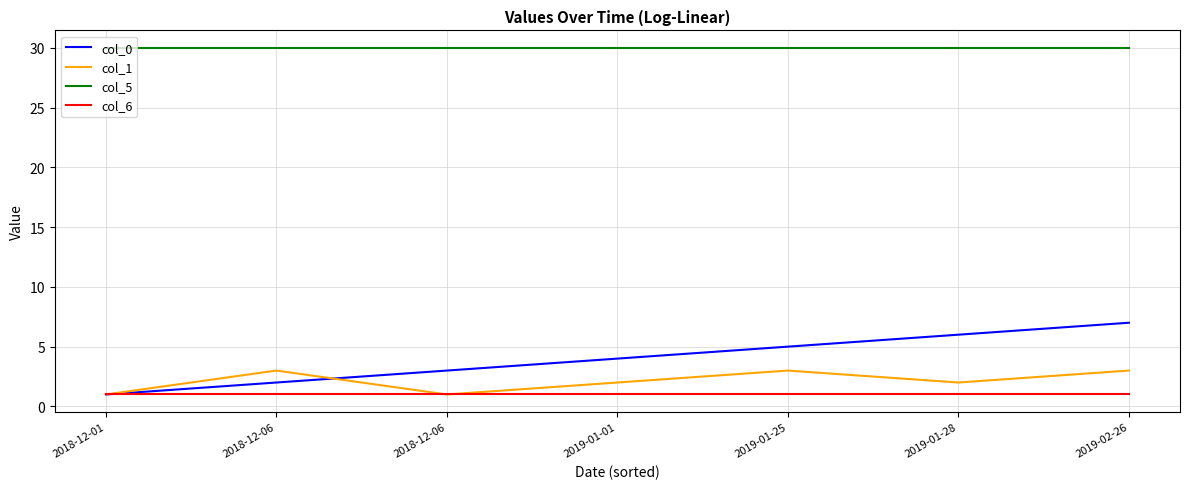

What are all the series names shown in the legend?

col_0, col_1, col_5, col_6